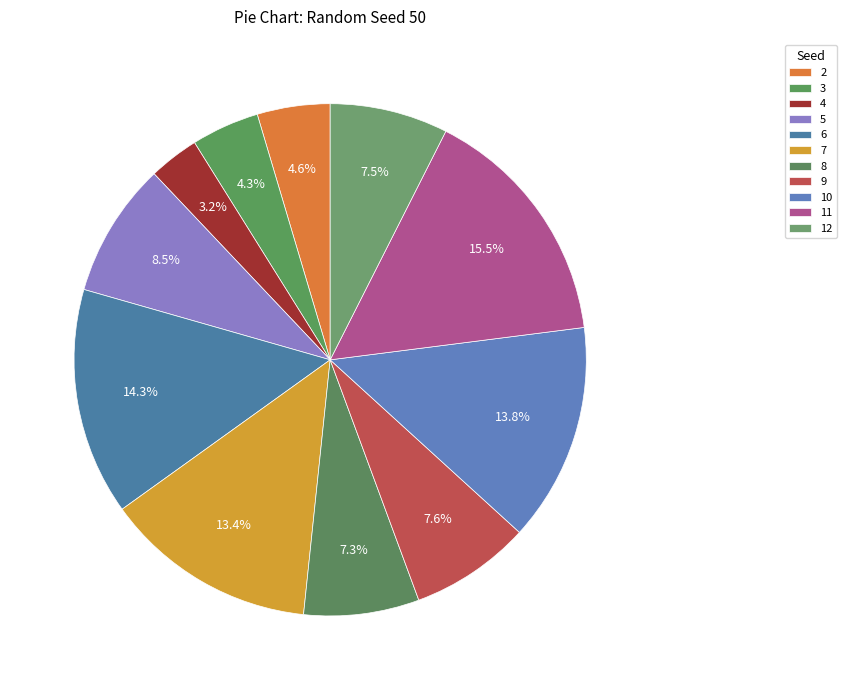

How many slices are in this pie chart?

11